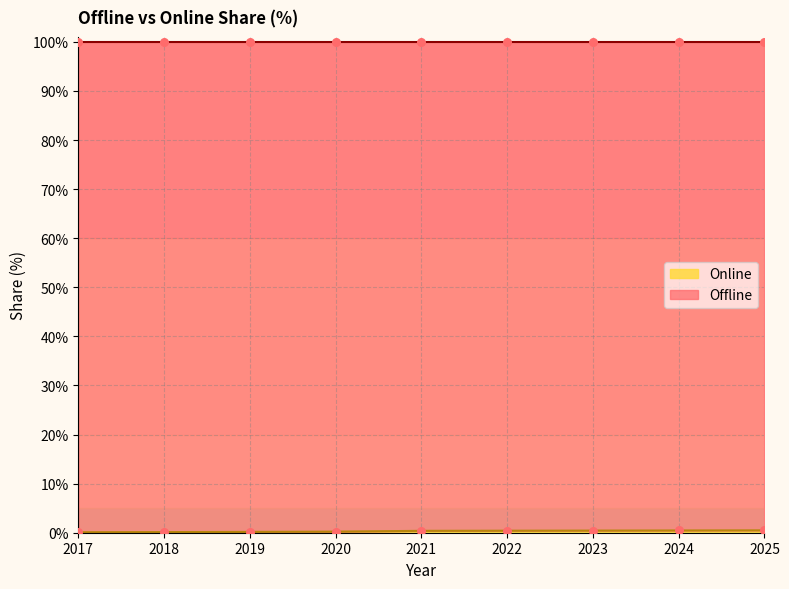

Is the value of Offline at 2019 greater than the value of Online at 2017?

Yes